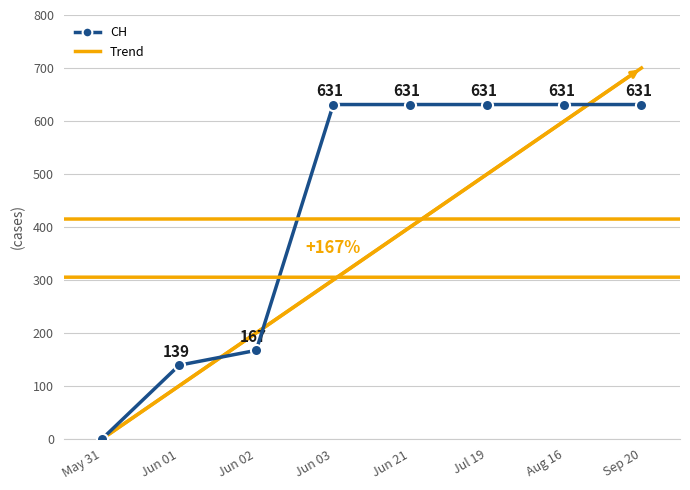

What position from the left is Jun 02?

3